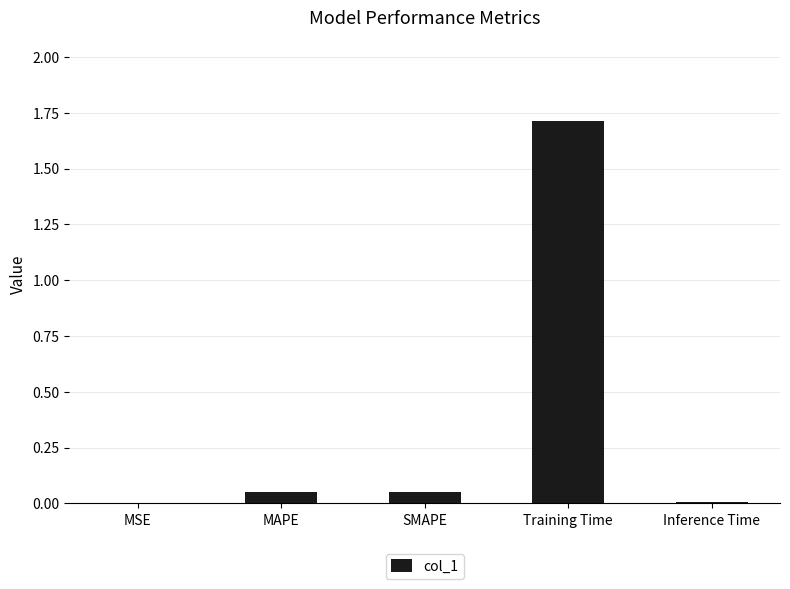

The value at Training Time is 1.7. True or false?

True